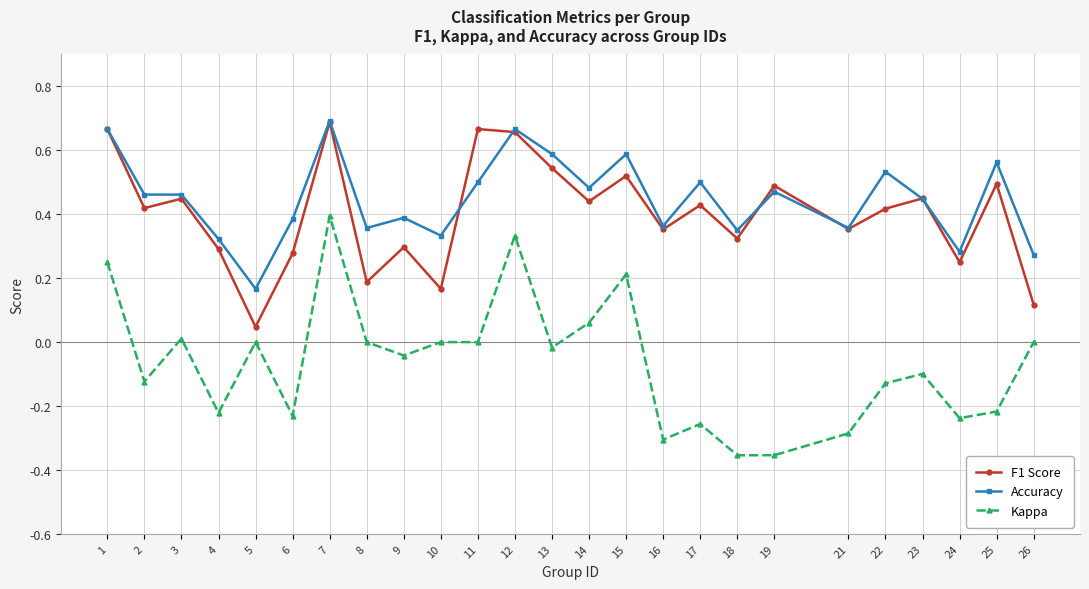

Which category has the highest value across all series?

7